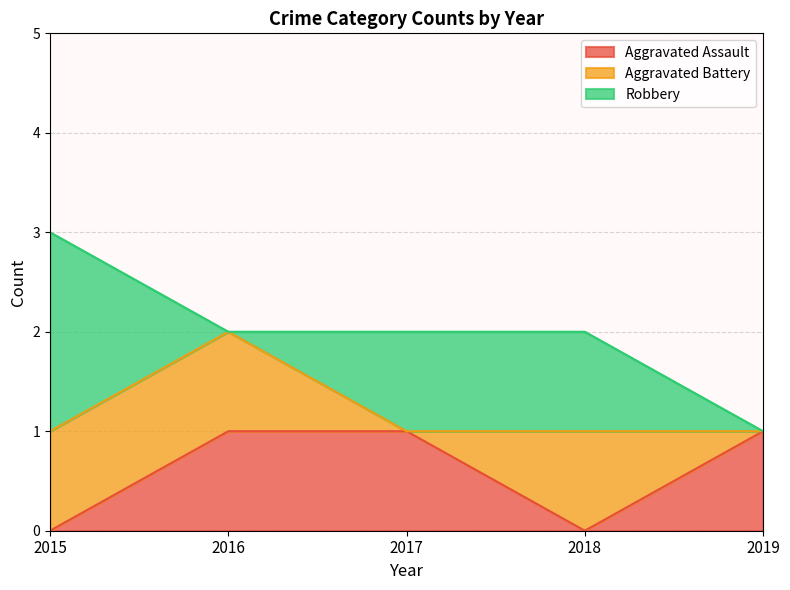

At which label is Aggravated Battery closest to 0?

2017